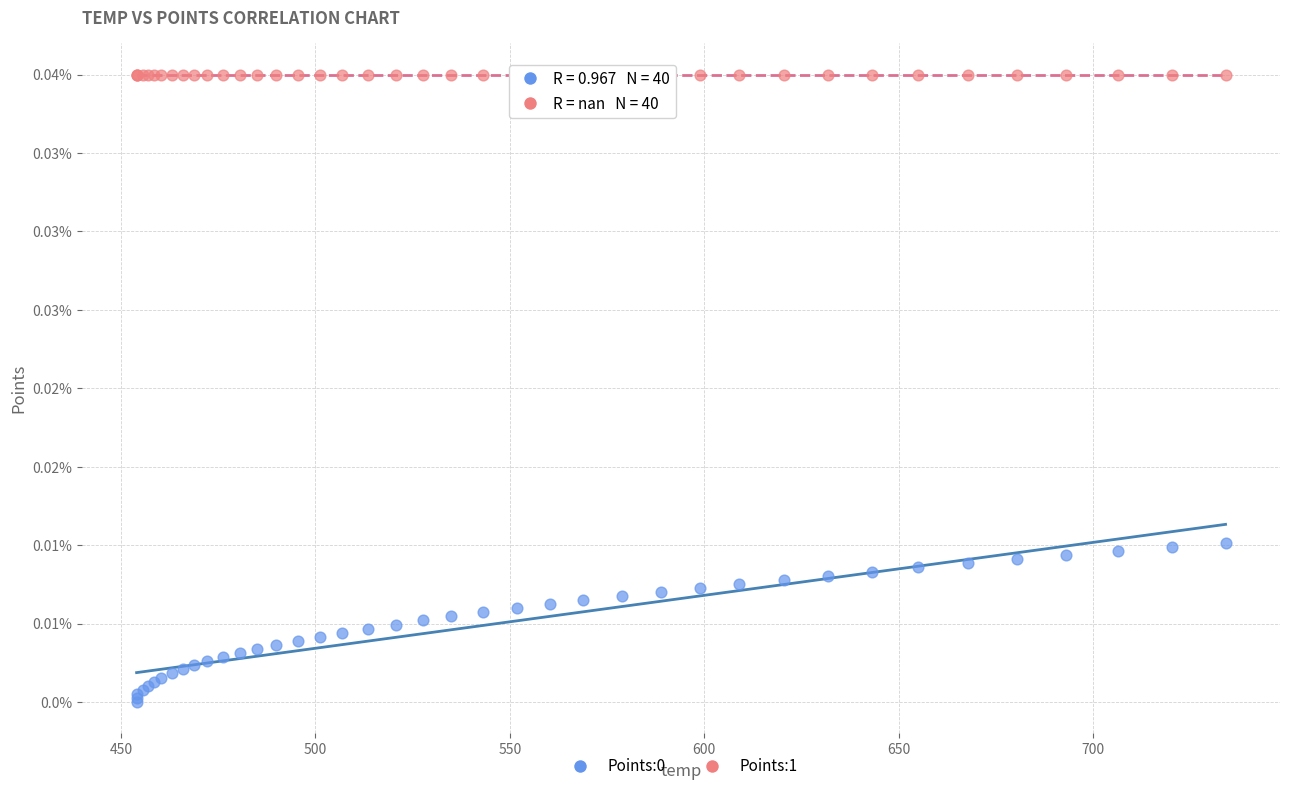

Which series reaches the maximum Y coordinate?

Points:1